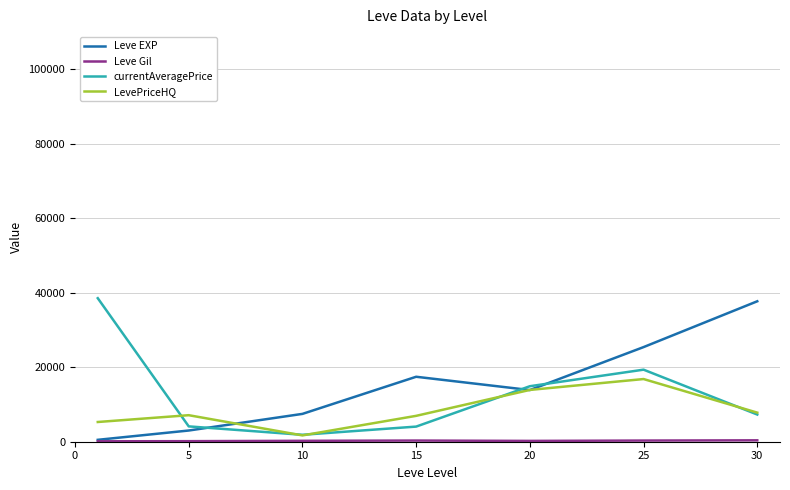

What is the maximum value shown in the chart?

38543.3